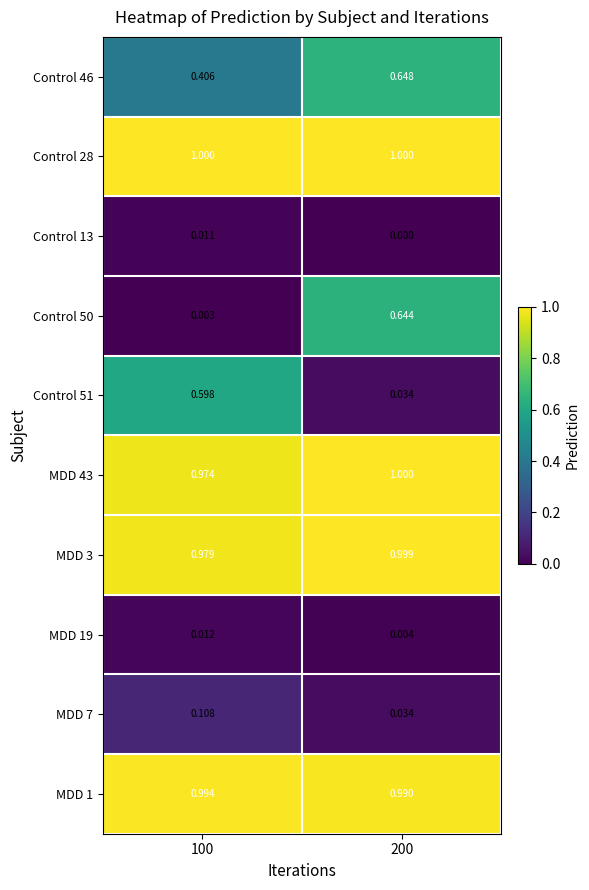

Is the value of Control 50 at 100 greater than the value of Control 28 at 100?

No